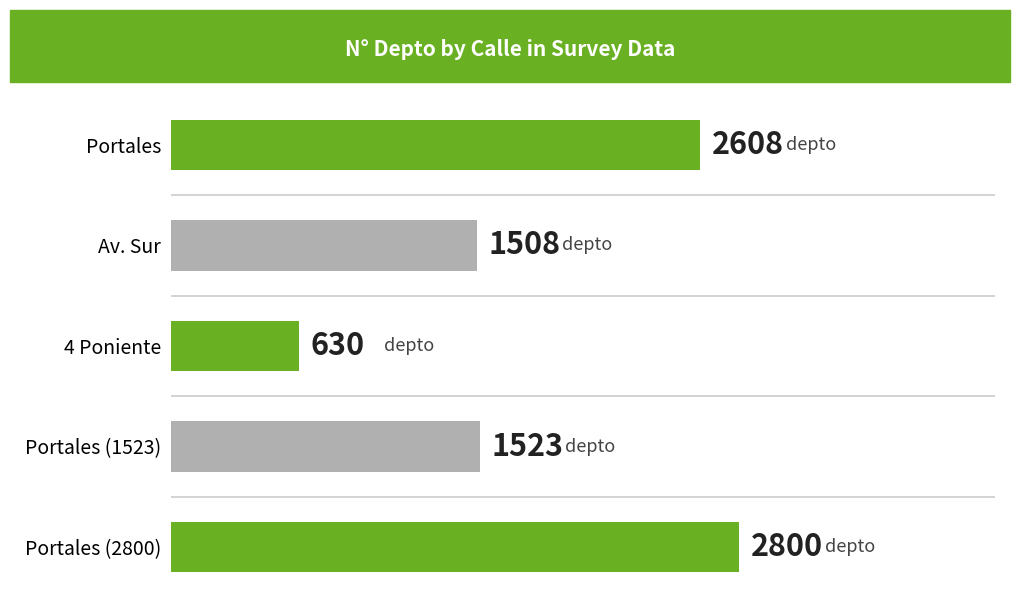

Rank the categories by value from highest to lowest.

Portales (2800), Portales, Portales (1523), Av. Sur, 4 Poniente